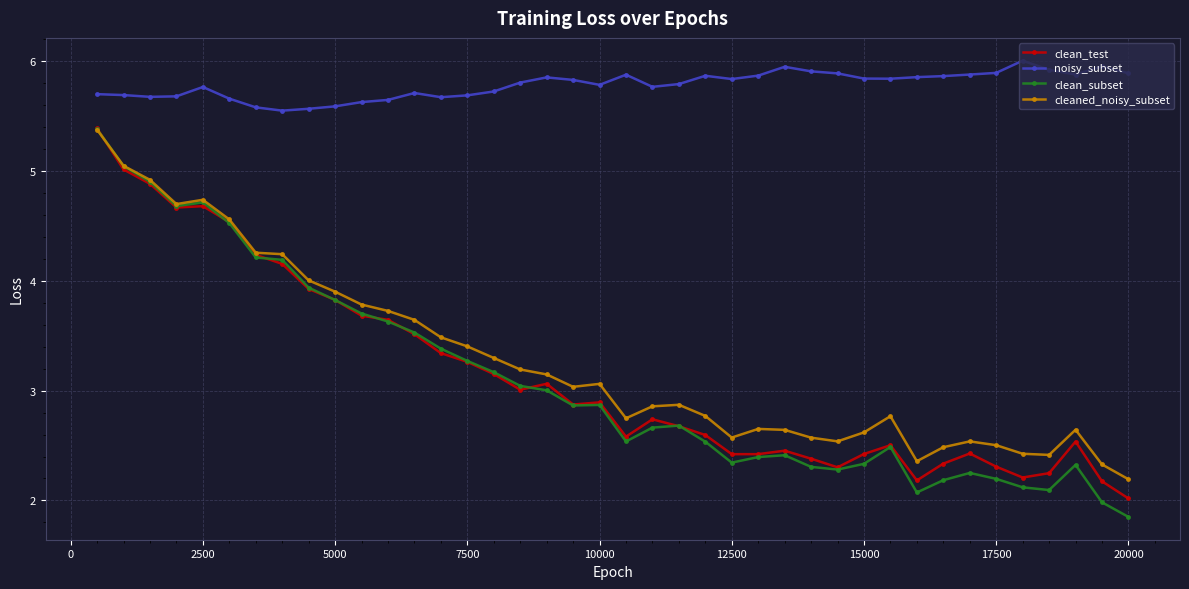

Which series has the largest range (max minus min)?

clean_subset